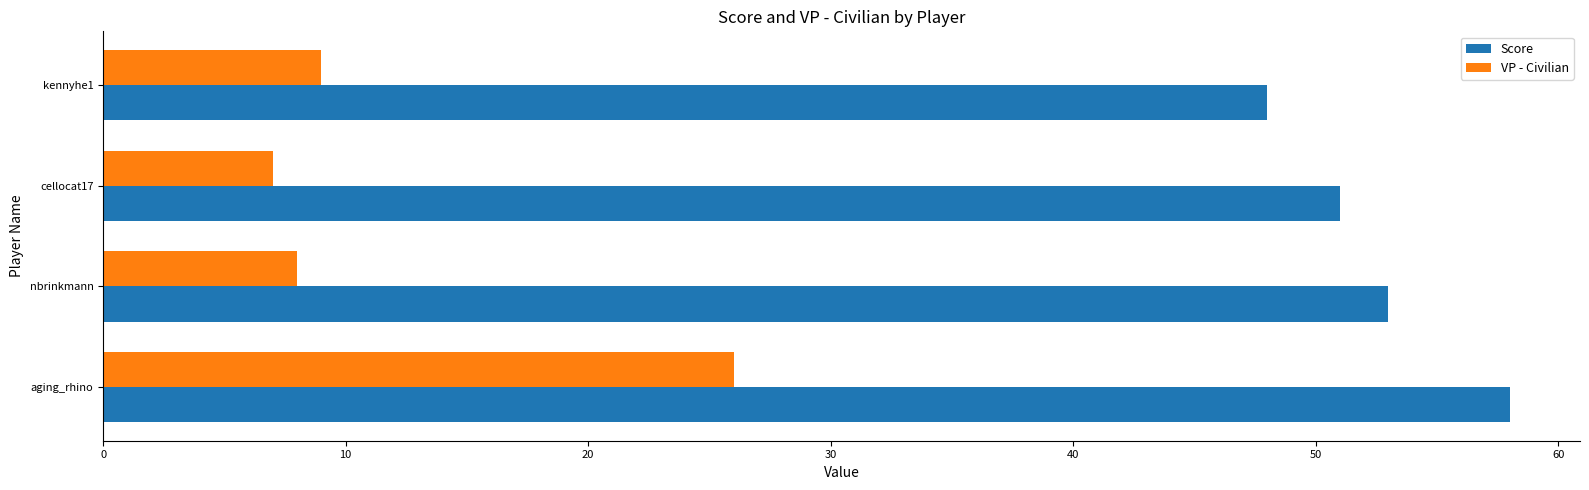

What are all the series names shown in the legend?

Score, VP - Civilian